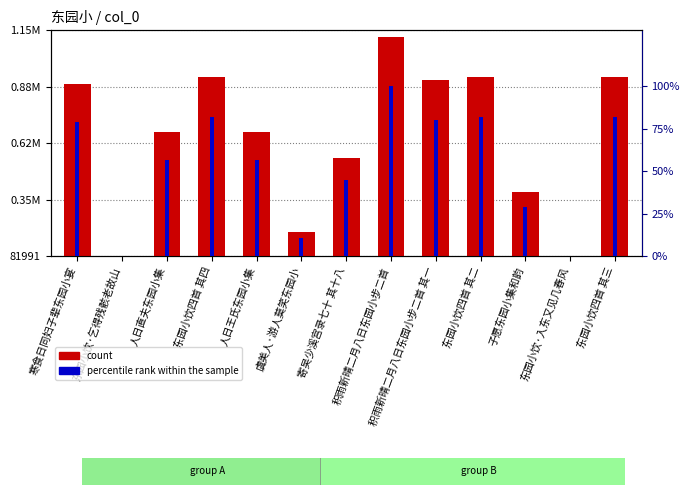

Is it true that percentile rank within the sample equals 42.1 at 东园小饮四首 其四?

False